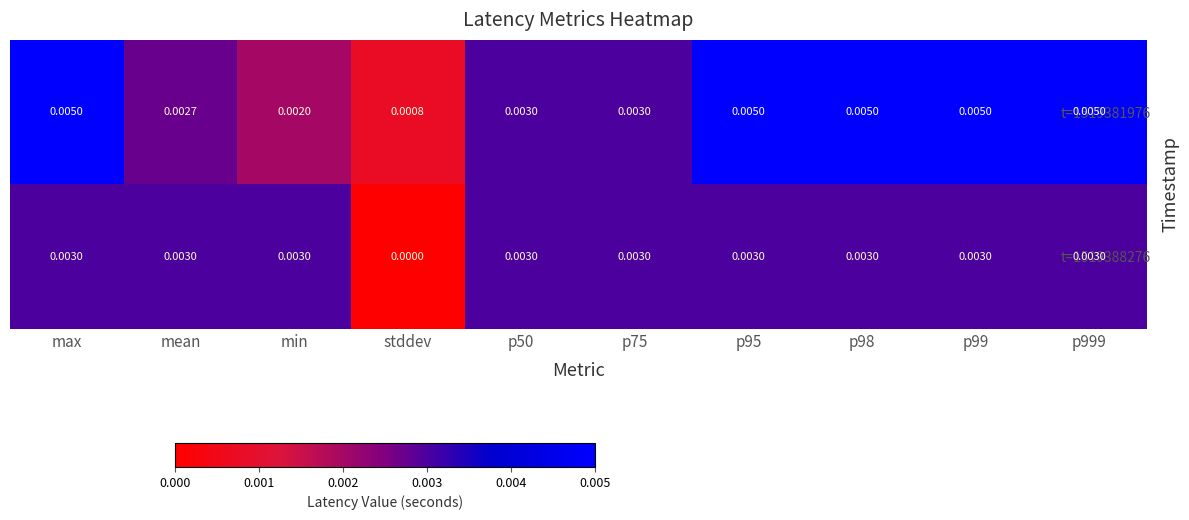

Which series changed the most between min and p50?

t=1519381976